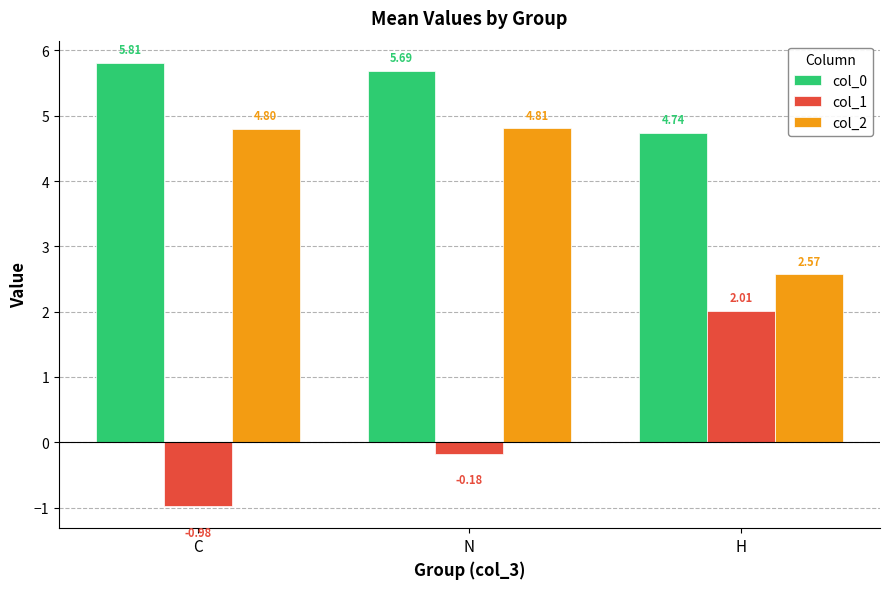

List the labels in order of col_0 value, largest first.

C, N, H